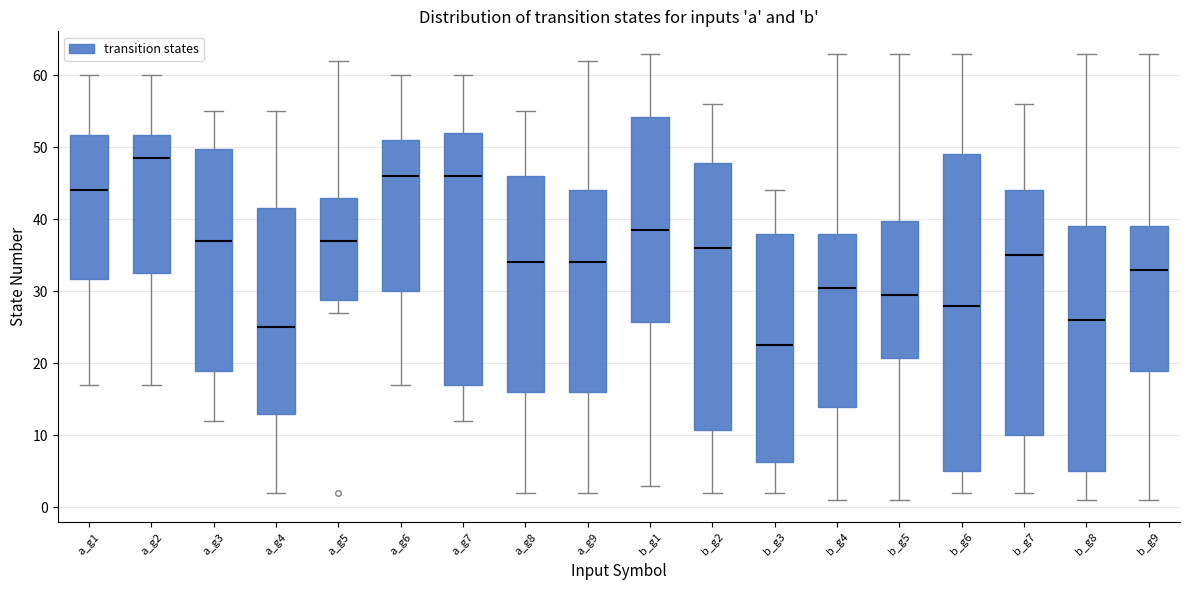

Where is the upper edge of the box for b_g7 on the y-axis? The values are not printed on the chart, so give them approximately, as read against the axis.

44